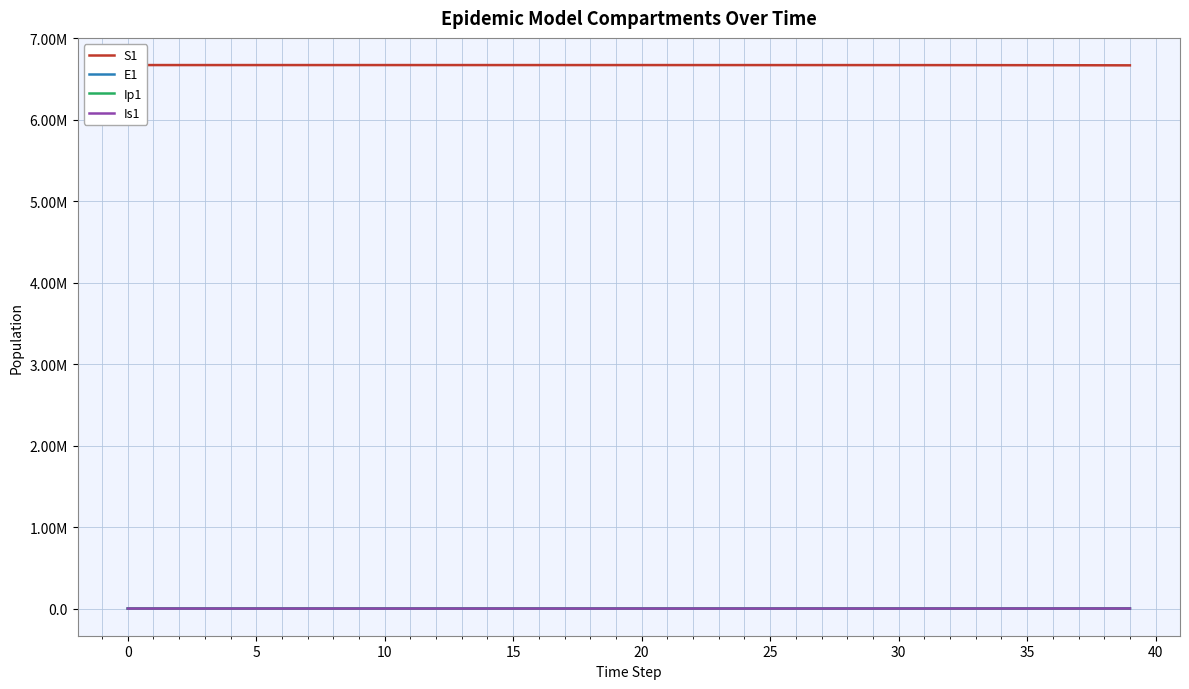

The value of Ip1 at 15 is 2.3. True or false?

False